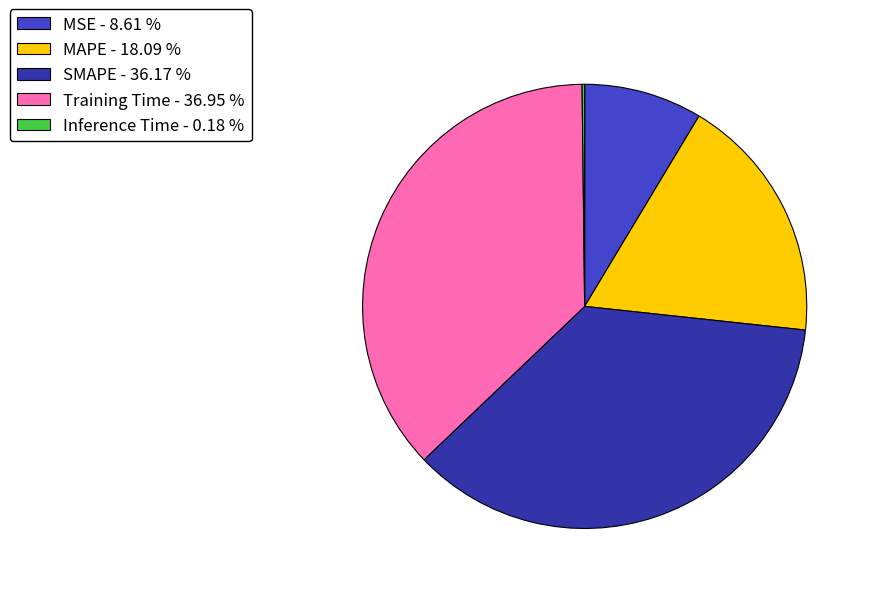

Does SMAPE - 36.17 % account for over 50% of the chart?

No